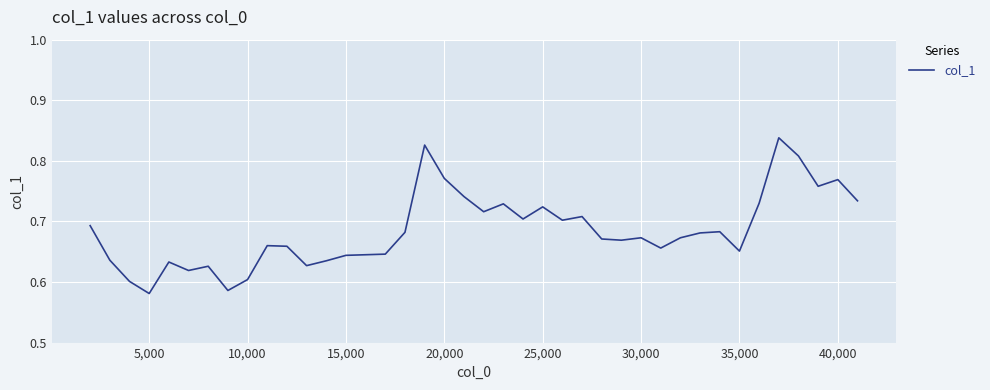

Does the chart display data point markers on the line(s)?

No